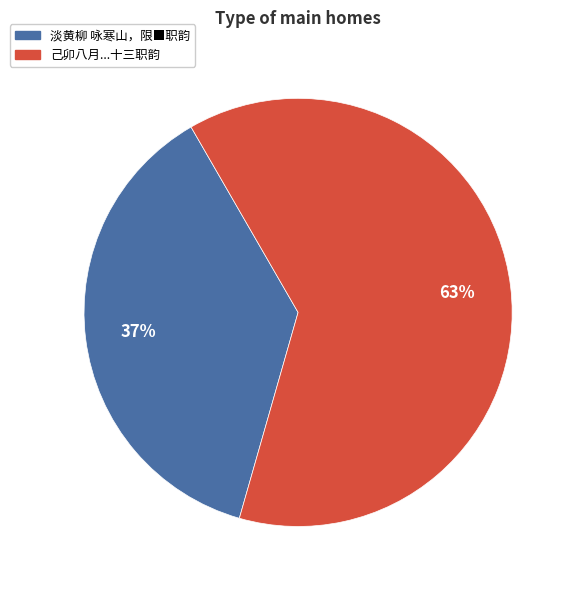

To the nearest percent, what is the difference between the largest and smallest slice percentages?

26%